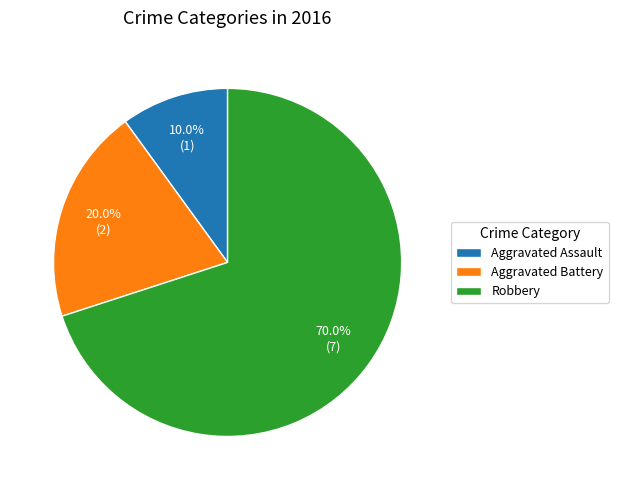

What portion of the pie excludes Robbery?

30.0%